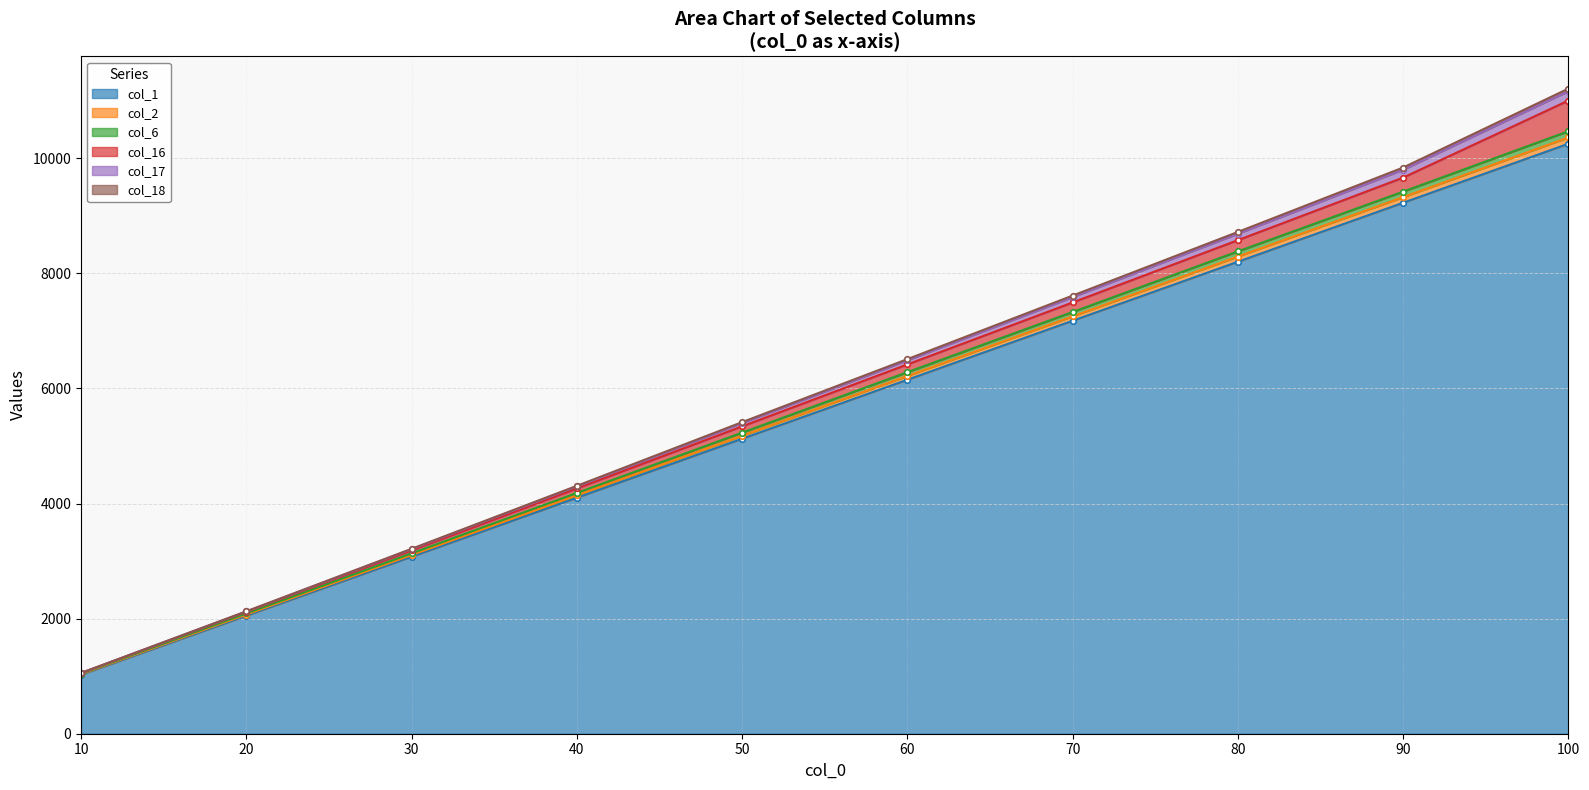

Which series has the widest spread of values?

col_17